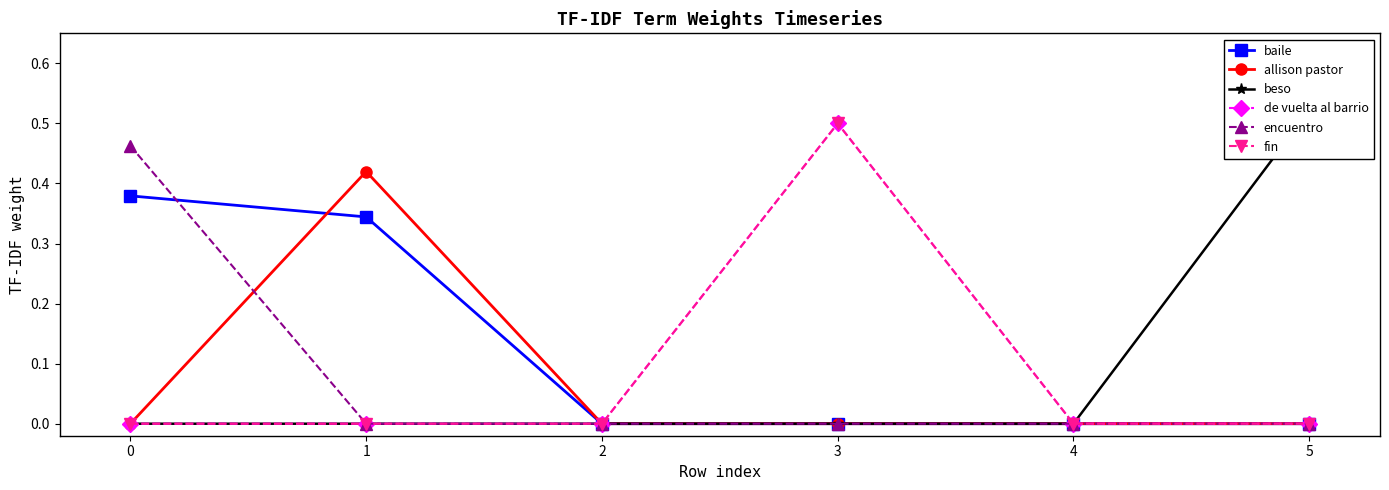

Which label corresponds to the smallest value in the chart?

2